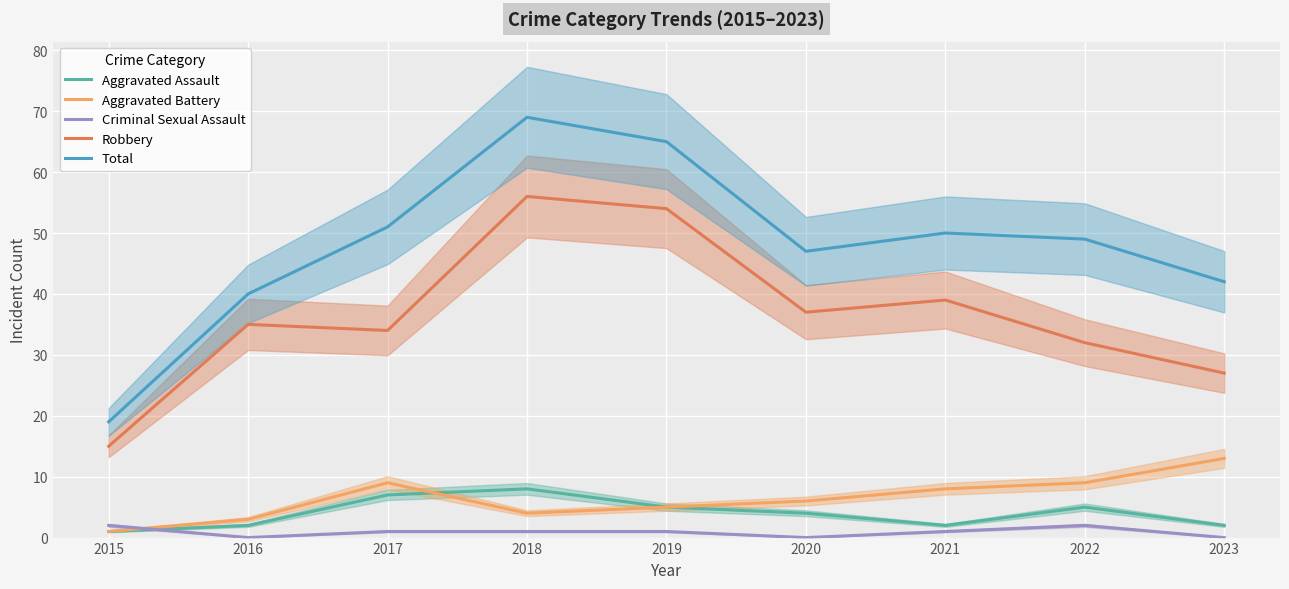

Read the Robbery value at 2018.

56